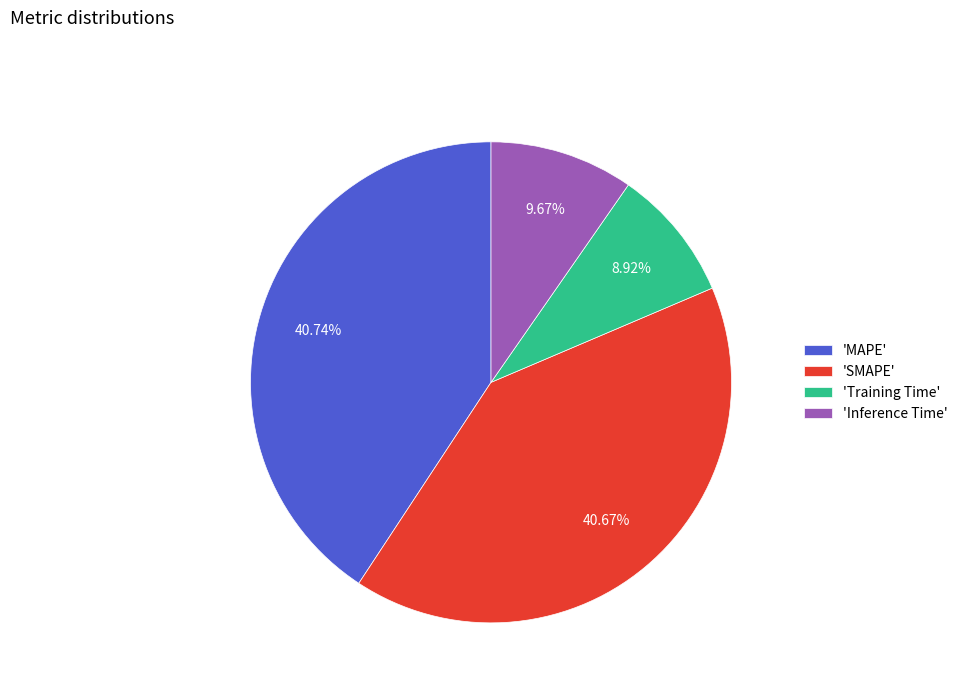

Is there any slice that represents more than half of the pie?

No